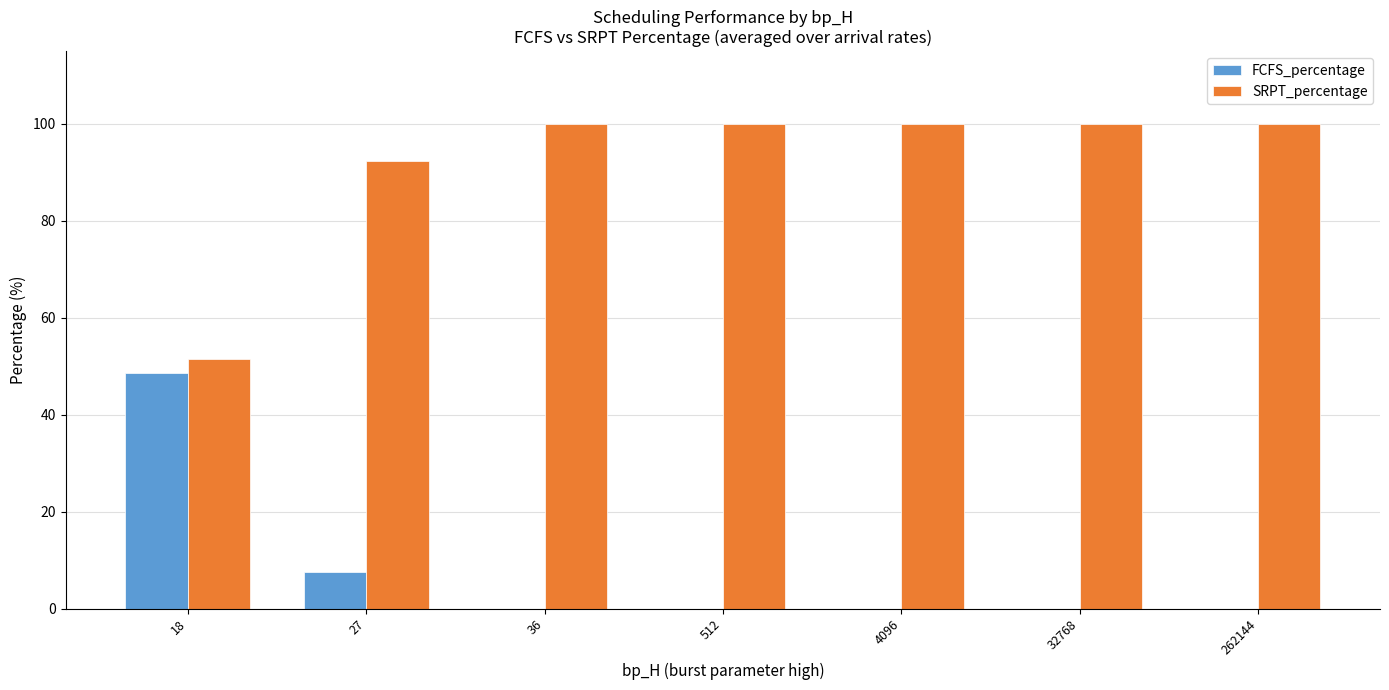

What is the difference between the SRPT_percentage values at 27 and 32768?

7.6